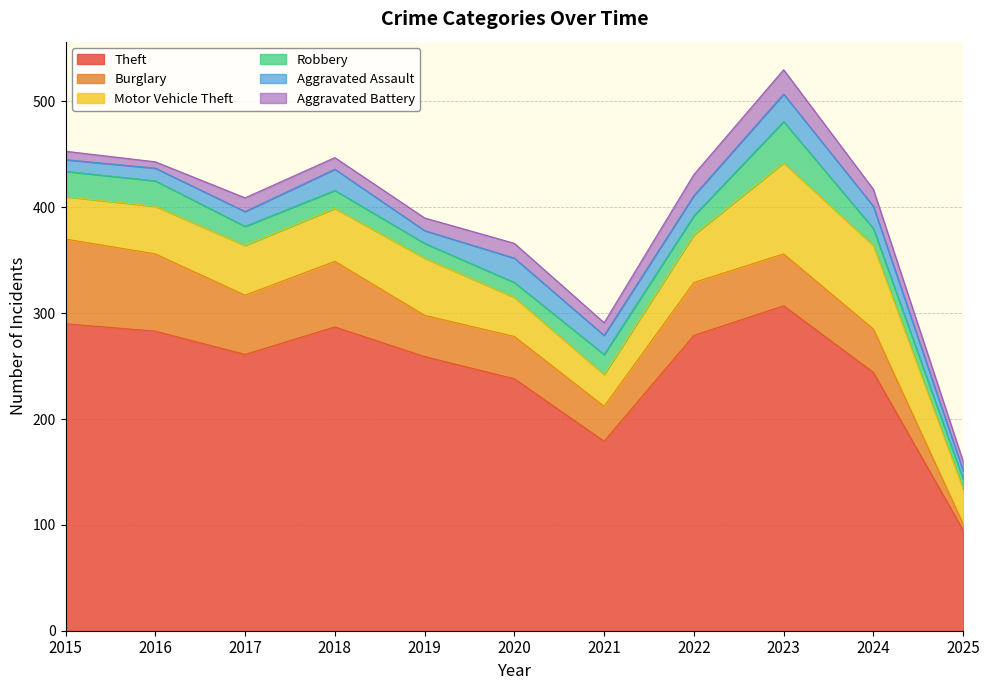

Reading left to right, extract all data points from this chart.

Theft: 2015=290	2016=283	2017=261	2018=287	2019=259	2020=238	2021=179	2022=279	2023=307	2024=244	2025=95
Burglary: 2015=80	2016=73	2017=56	2018=62	2019=39	2020=40	2021=33	2022=50	2023=49	2024=41	2025=6
Motor Vehicle Theft: 2015=40	2016=45	2017=47	2018=50	2019=54	2020=37	2021=30	2022=45	2023=86	2024=79	2025=33
Robbery: 2015=24	2016=24	2017=18	2018=17	2019=14	2020=14	2021=19	2022=18	2023=39	2024=16	2025=9
Aggravated Assault: 2015=11	2016=12	2017=14	2018=20	2019=12	2020=23	2021=18	2022=19	2023=26	2024=21	2025=8
Aggravated Battery: 2015=8	2016=6	2017=13	2018=11	2019=12	2020=14	2021=12	2022=20	2023=23	2024=16	2025=9